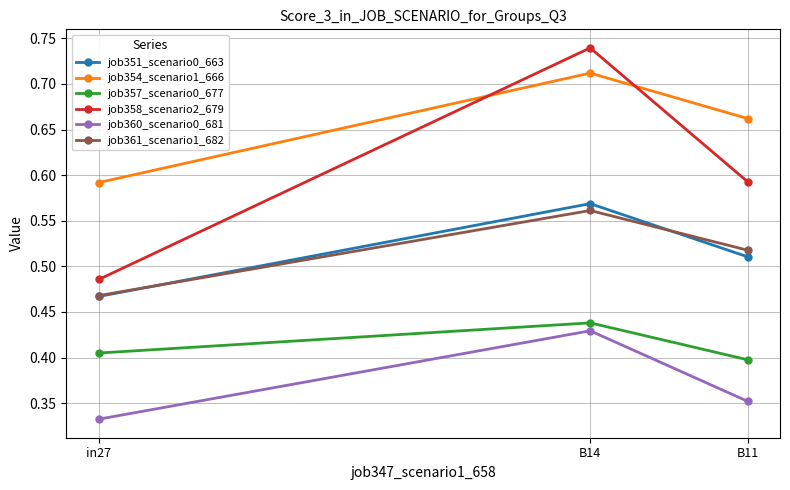

Count the job351_scenario0_663 values in the range 0 to 1.

3